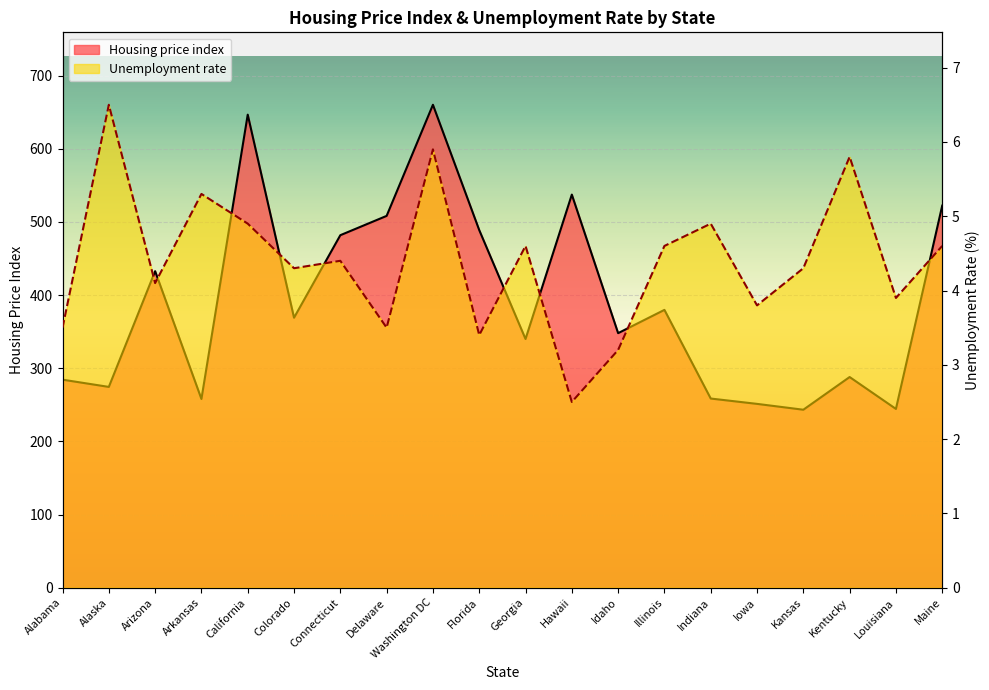

True or false: Unemployment rate has more than 1 points higher than both neighbors.

True